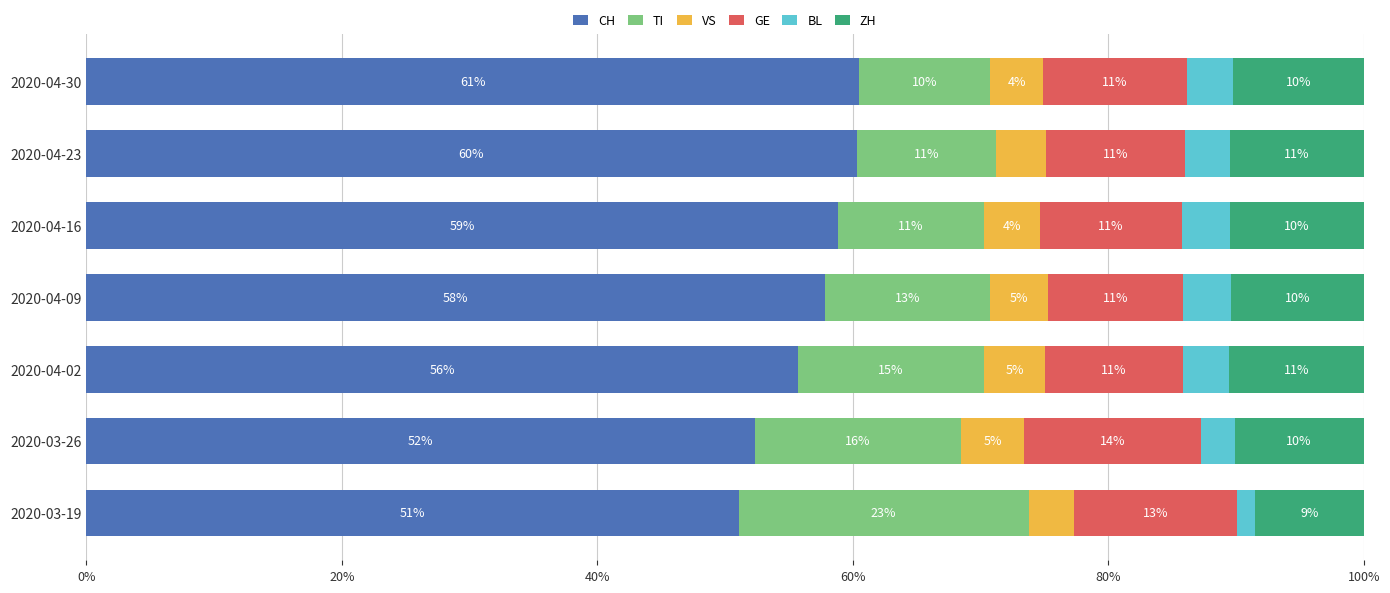

What is the average value of the CH series?

56.7